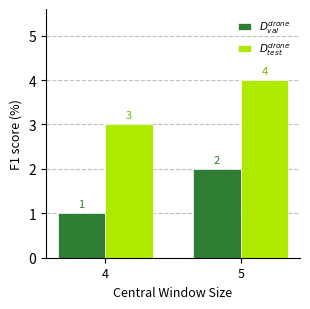

True or false: $D^{drone}_{test}$ has a value of 3 at 4.

True